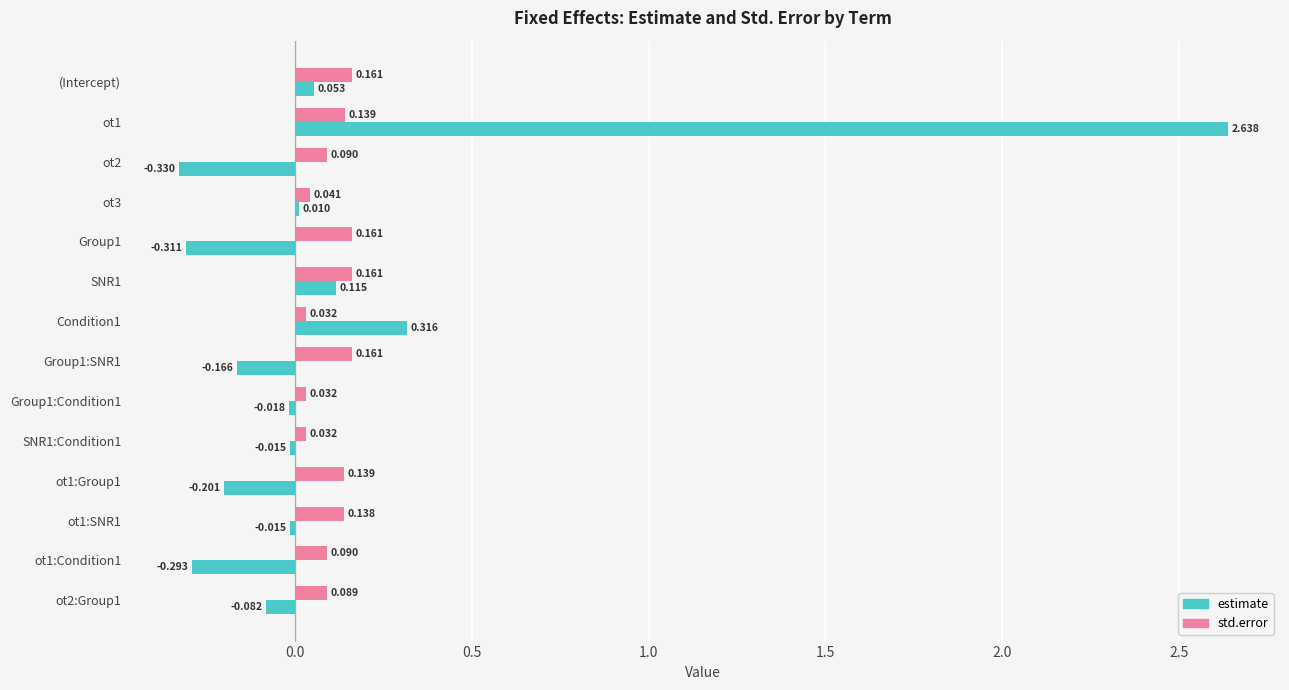

Which series changed the most between ot3 and Condition1?

estimate